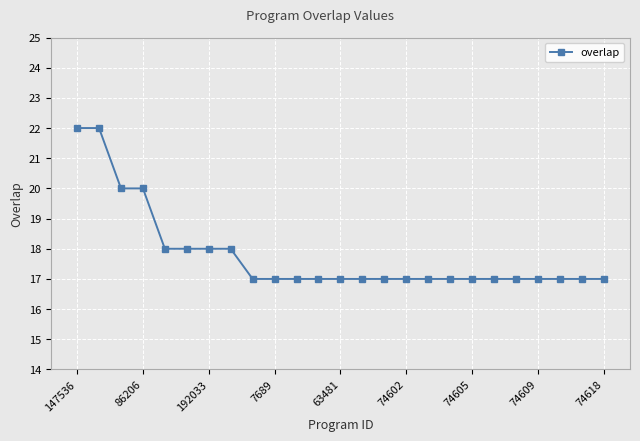

What is the difference between the maximum and second lowest values?

5